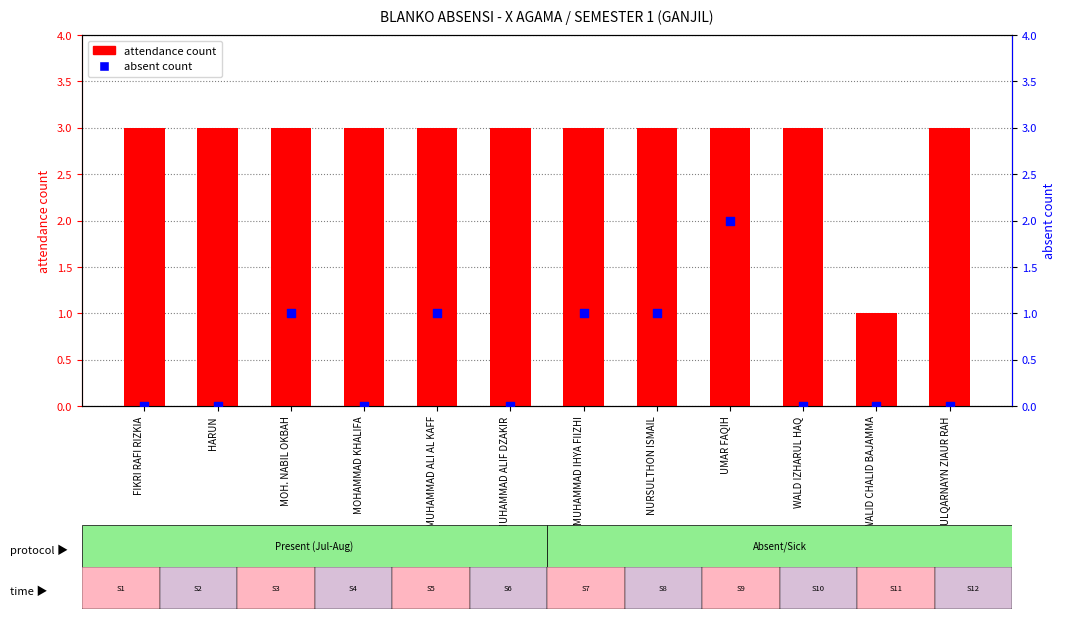

At how many categories does at least one series exceed 0?

12